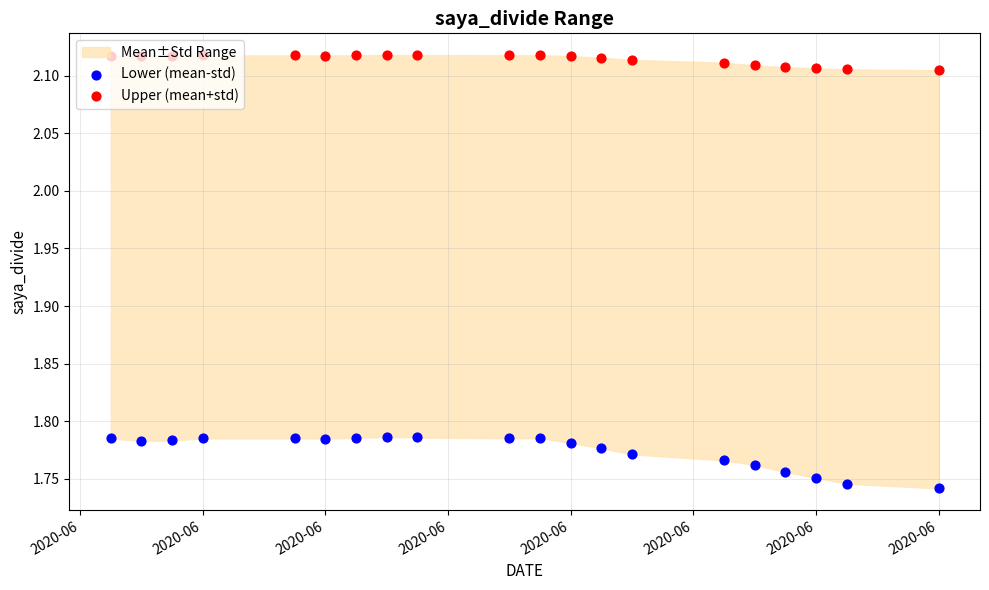

Which series reaches the maximum Y coordinate?

Upper (mean+std)